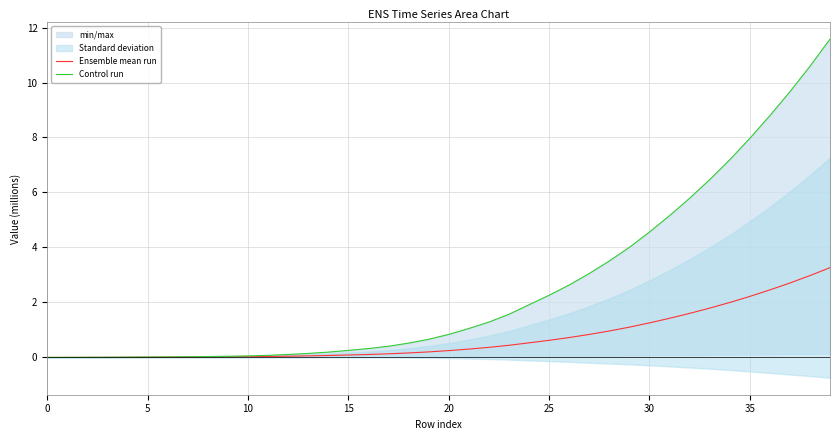

True or false: Ensemble mean run and Control run intersect in this chart.

False